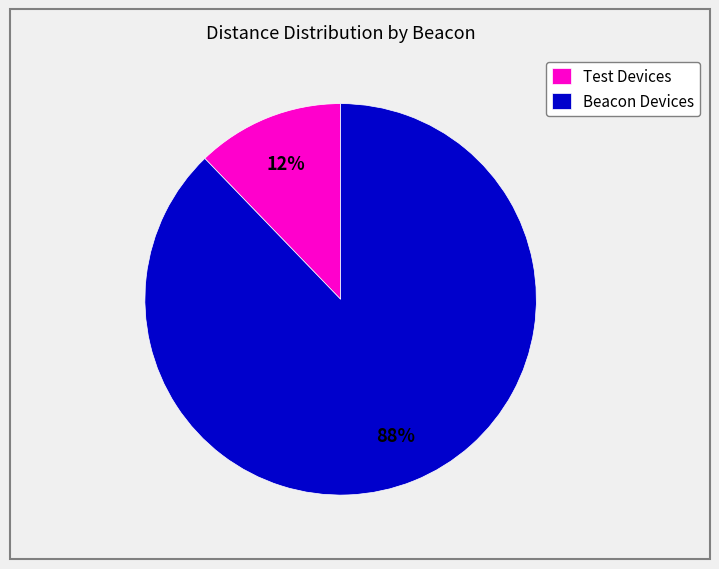

Does any single category account for the majority?

Yes